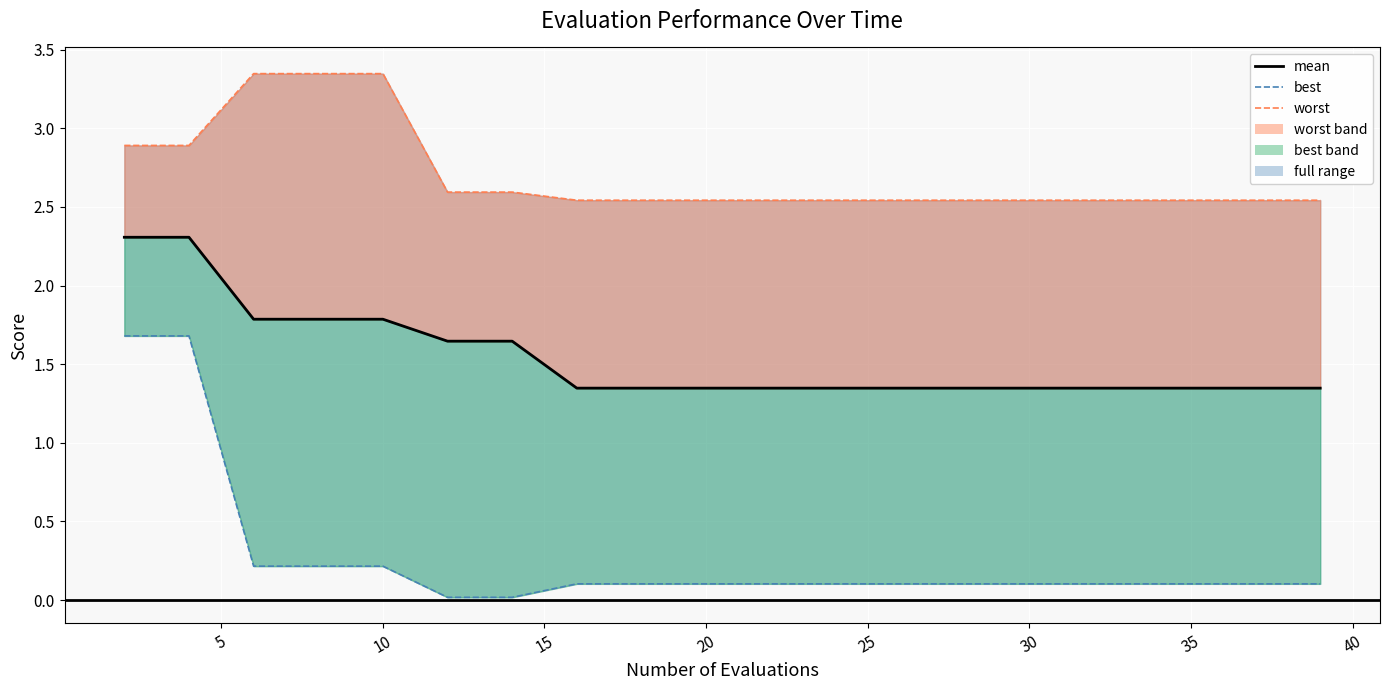

At which label does mean reach its minimum?

35